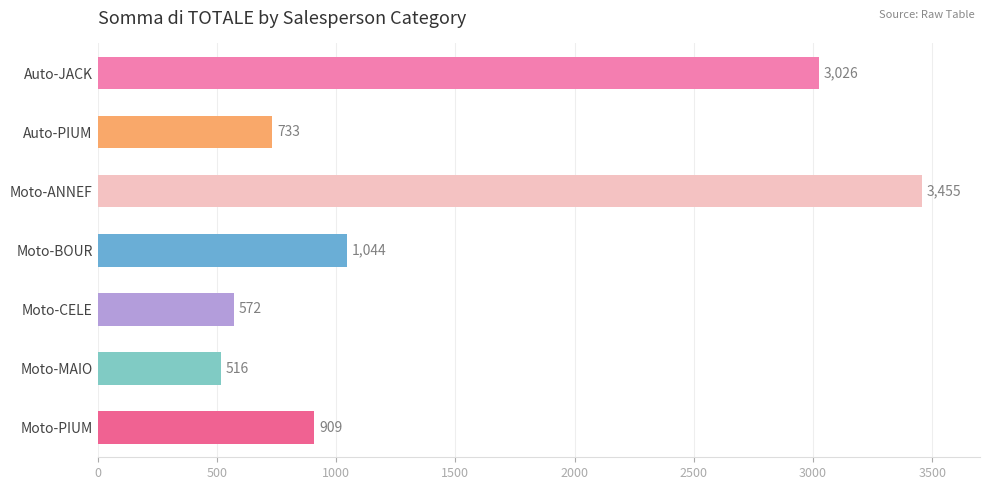

What is the average value?

1465.0